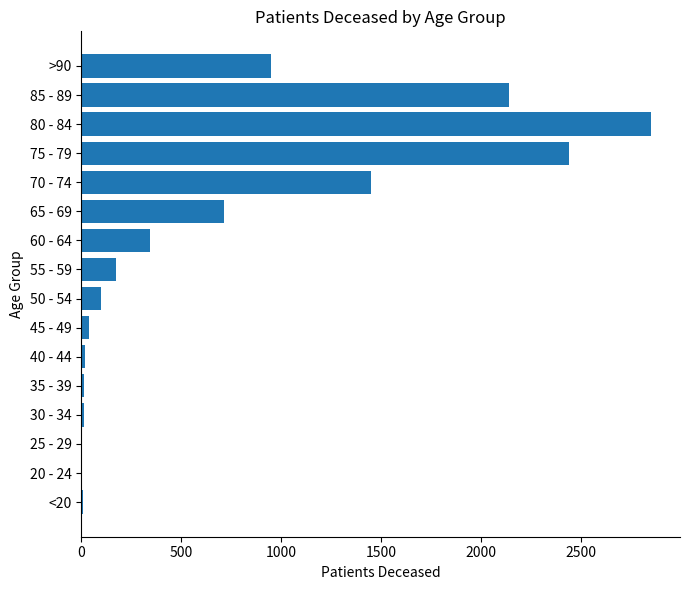

Which category has the highest value across all series?

80 - 84